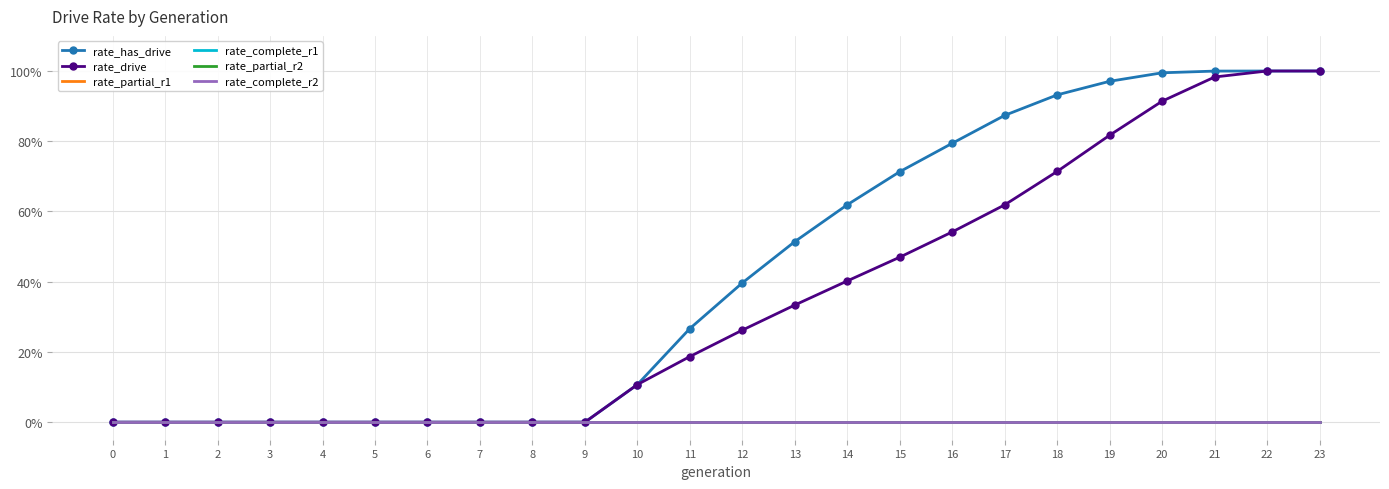

How many distinct data groups are displayed?

6